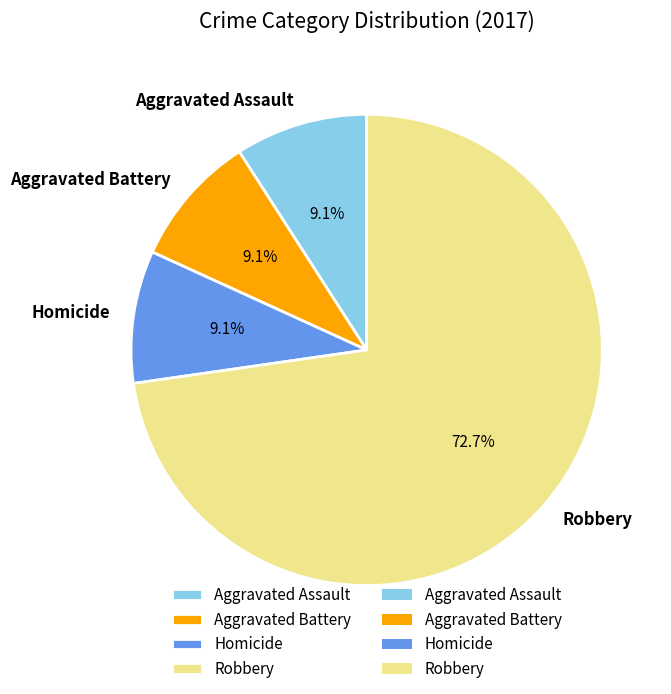

To the nearest percent, what is the average slice percentage?

25%